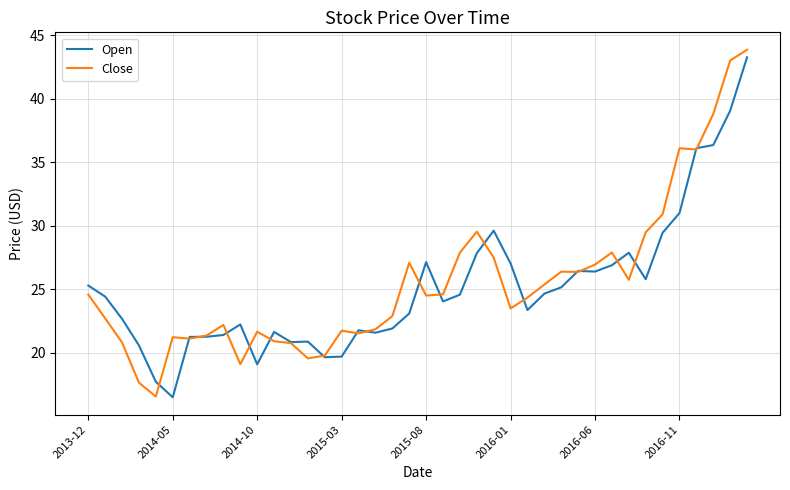

What is the lowest value of the Open series?

16.5